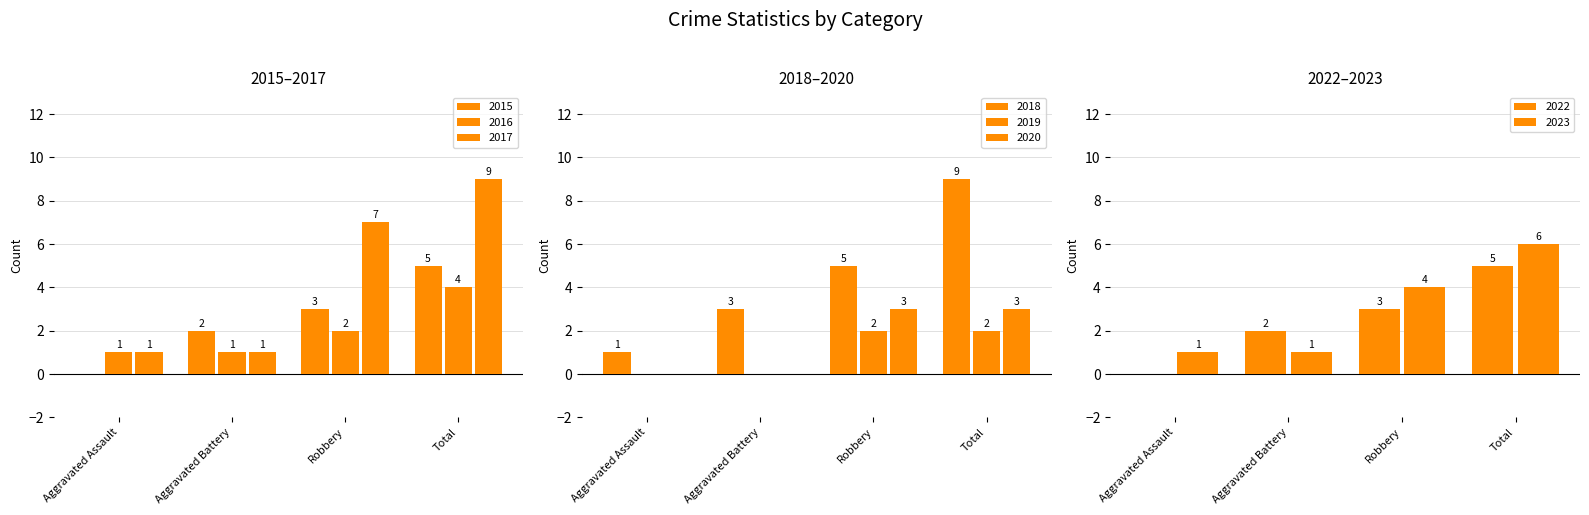

Where is 2016 nearest to the value 2?

Robbery